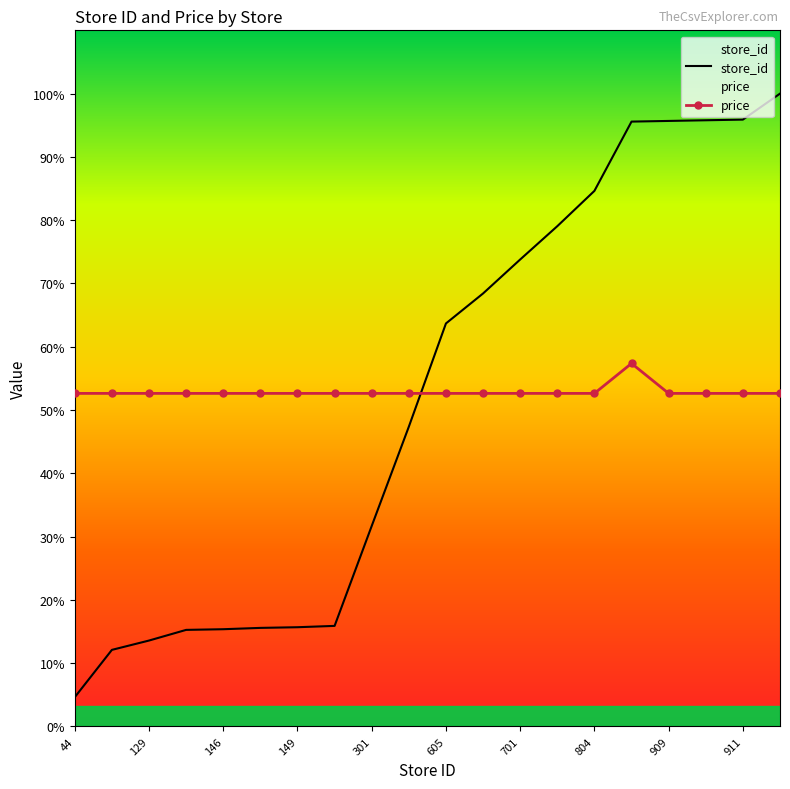

What is the value of the price point at the 16th from the left?

545